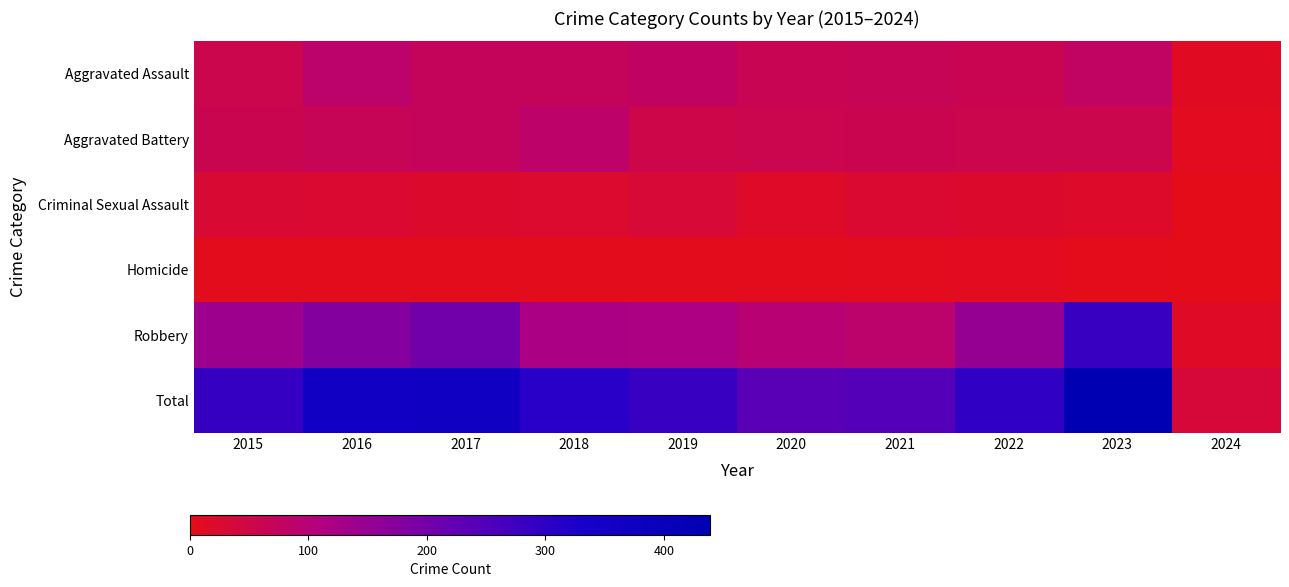

Where does the Criminal Sexual Assault series first go above 24?

2015